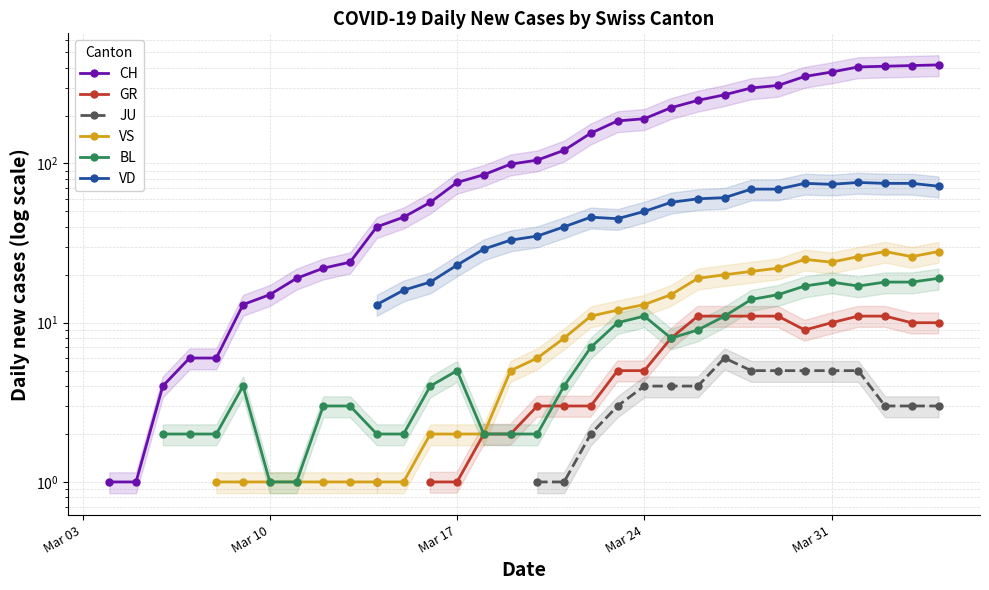

True or false: VS and GR cross at least once.

False